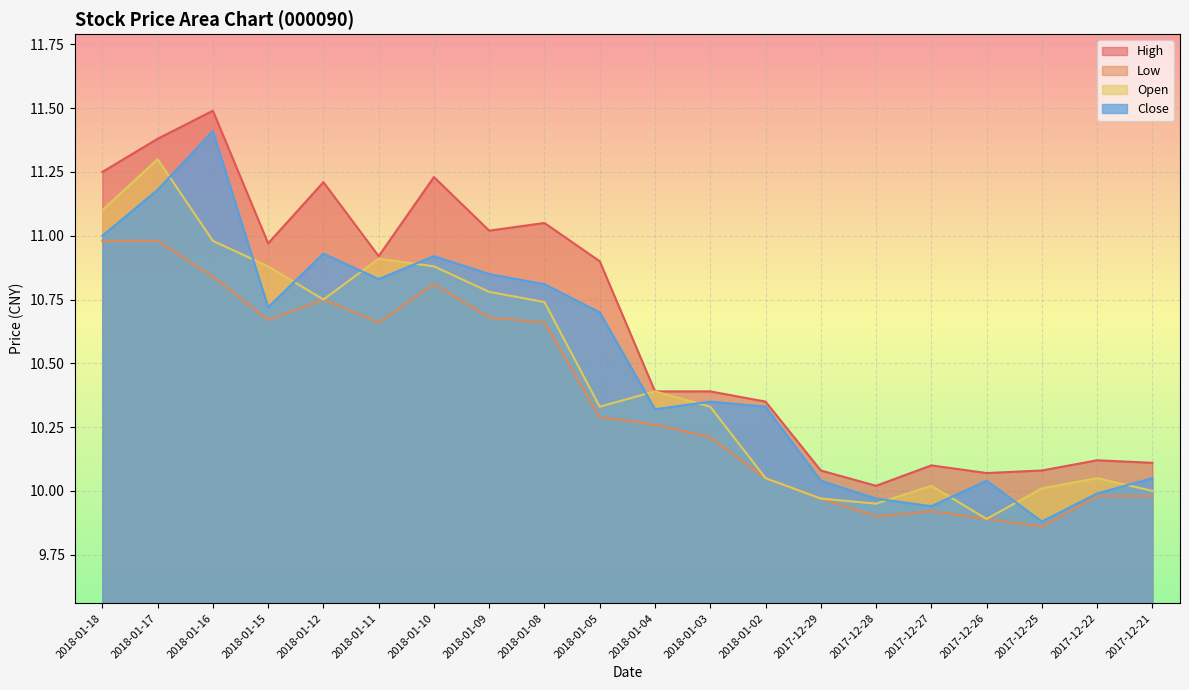

Reading right to left, what are all the values shown in this chart?

High: 10.1	10.1	10.1	10.1	10.1	10.0	10.1	10.3	10.4	10.4	10.9	11.1	11.0	11.2	10.9	11.2	11.0	11.5	11.4	11.2
Low: 10.0	10.0	9.9	9.9	9.9	9.9	10.0	10.1	10.2	10.3	10.3	10.7	10.7	10.8	10.7	10.8	10.7	10.8	11.0	11.0
Open: 10.0	10.1	10.0	9.9	10.0	9.9	10.0	10.1	10.3	10.4	10.3	10.7	10.8	10.9	10.9	10.8	10.9	11.0	11.3	11.1
Close: 10.1	10.0	9.9	10.0	9.9	10.0	10.0	10.3	10.3	10.3	10.7	10.8	10.8	10.9	10.8	10.9	10.7	11.4	11.2	11.0